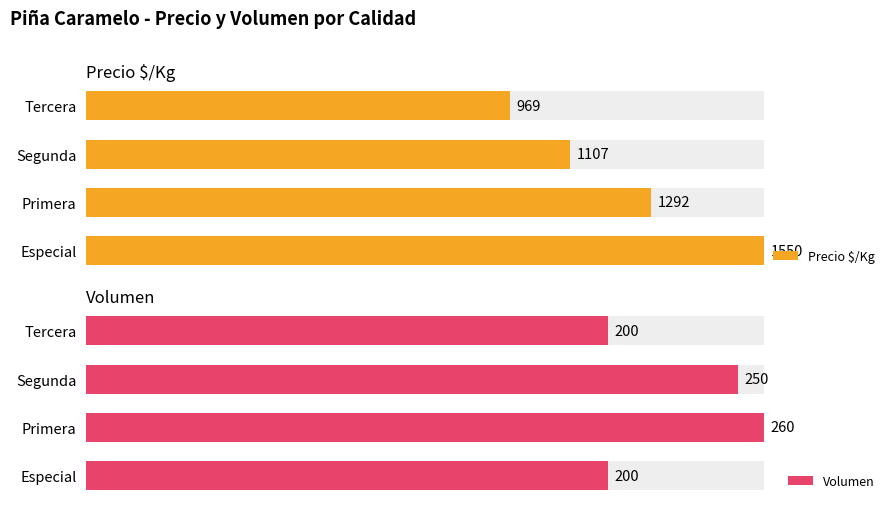

List the labels in order of Volumen value, smallest first.

Especial, Tercera, Segunda, Primera